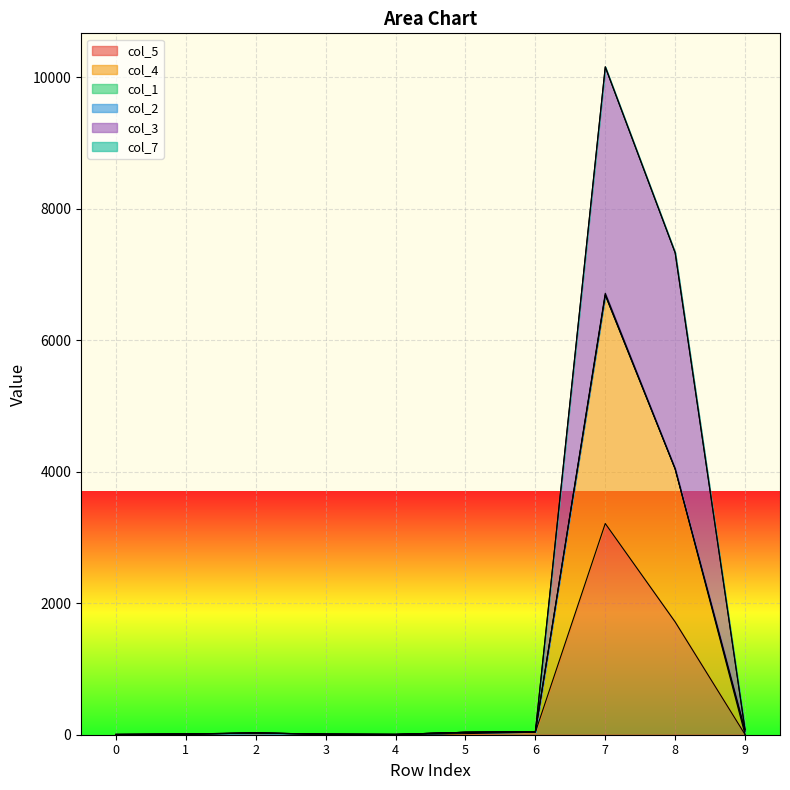

How many interior local valleys does the col_4 series have?

1